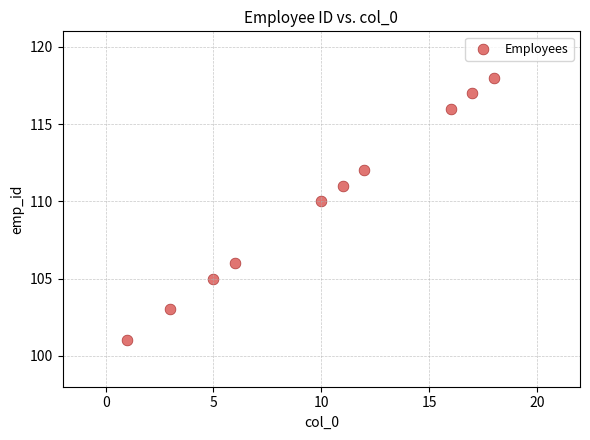

What Y value in the scatter plot is closest to 109?

110